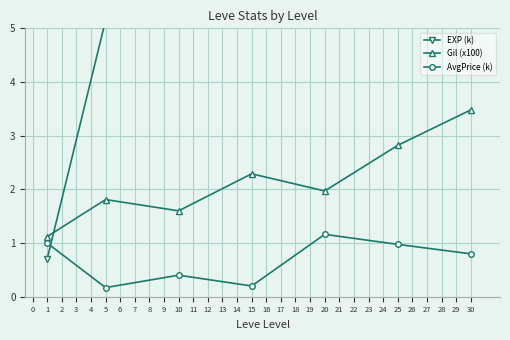

At which category does AvgPrice (k) reach its first local valley?

5